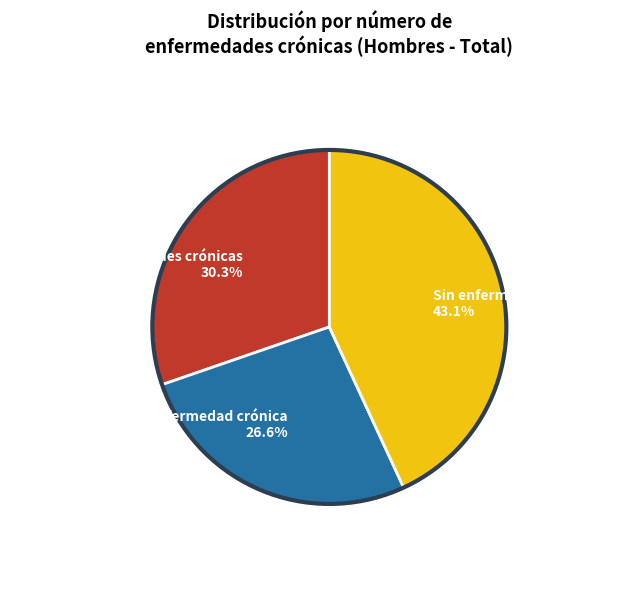

Does Dos ó más enfermedades crónicas account for over 50% of the chart?

No